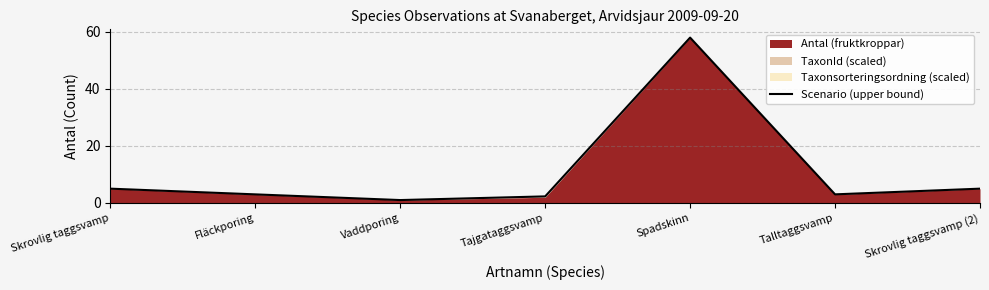

Reading right to left, list all the values displayed in this chart.

5.0	3.0	58.0	2.3	1.0	3.0	5.0